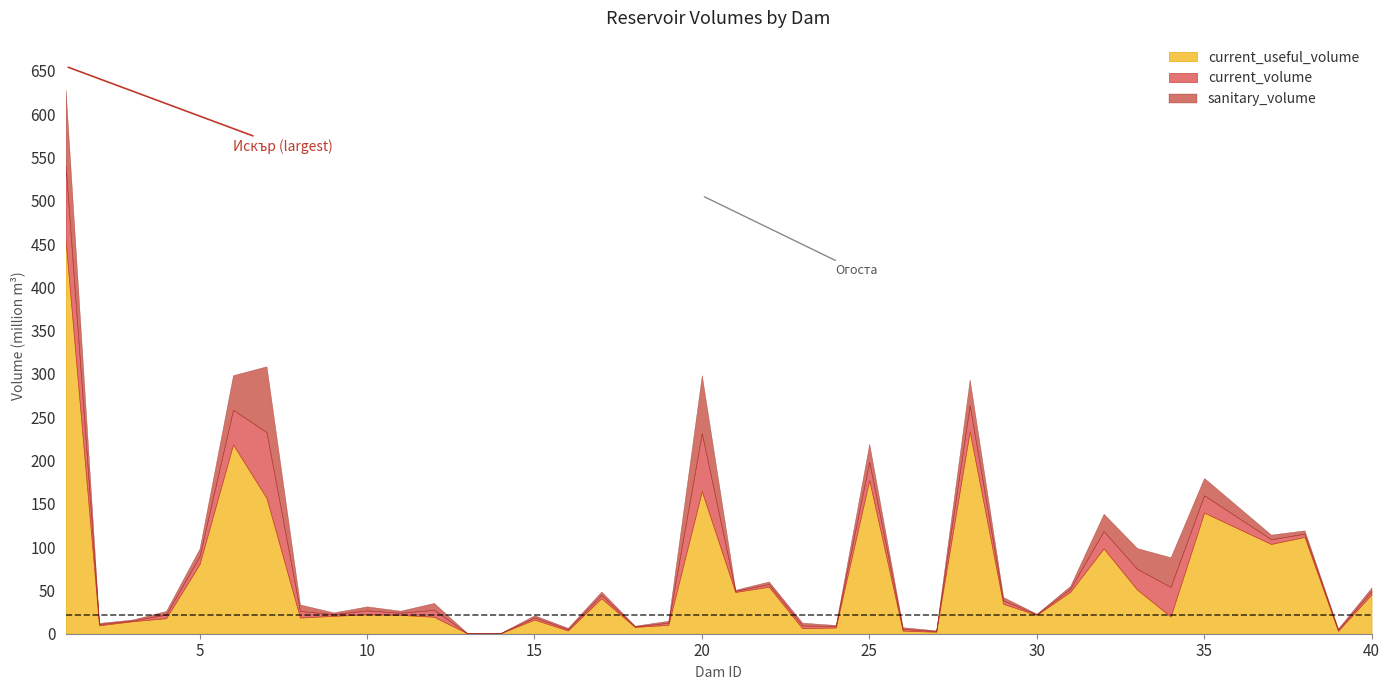

What is the value of the current_useful_volume point at the 5th from the left?

80.4